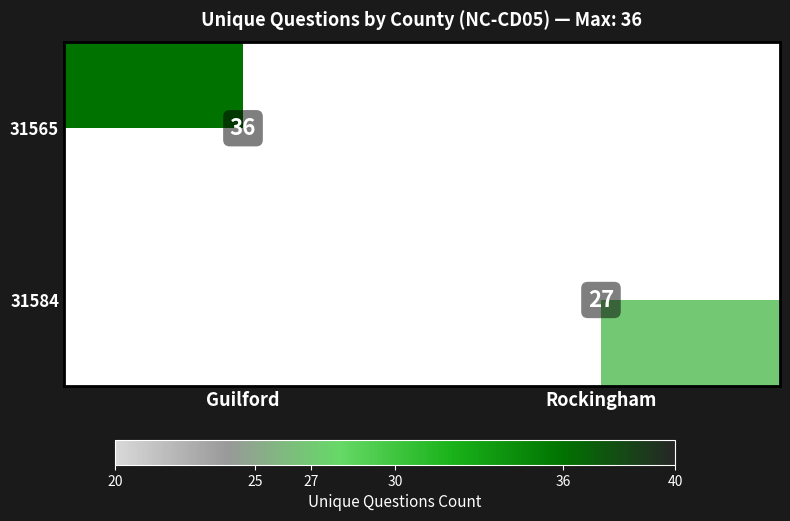

True or false: 31565 has a value of 36 at Guilford.

True